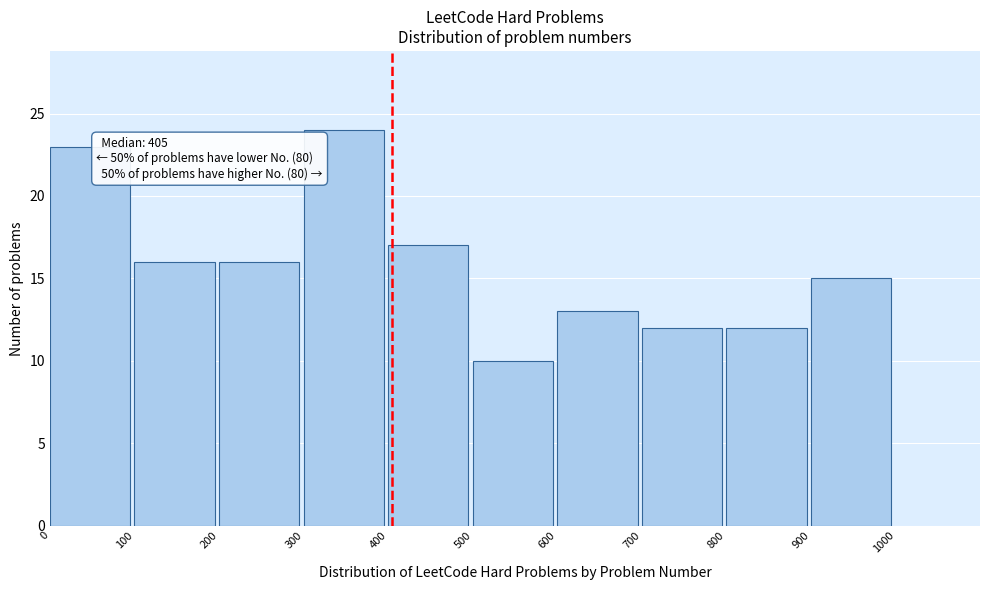

Which range on the x-axis has the tallest bar?

300 to 400